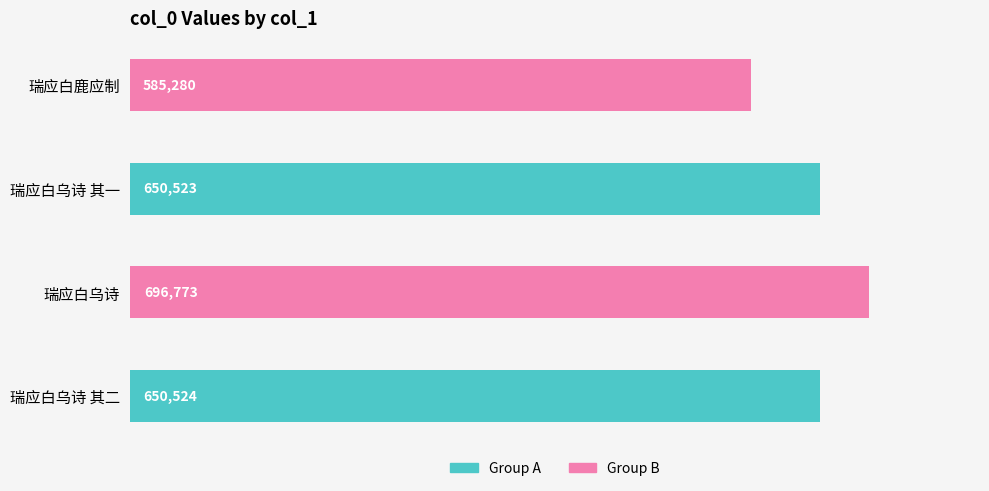

List the labels in order of value, smallest first.

瑞应白鹿应制, 瑞应白乌诗 其一, 瑞应白乌诗 其二, 瑞应白乌诗